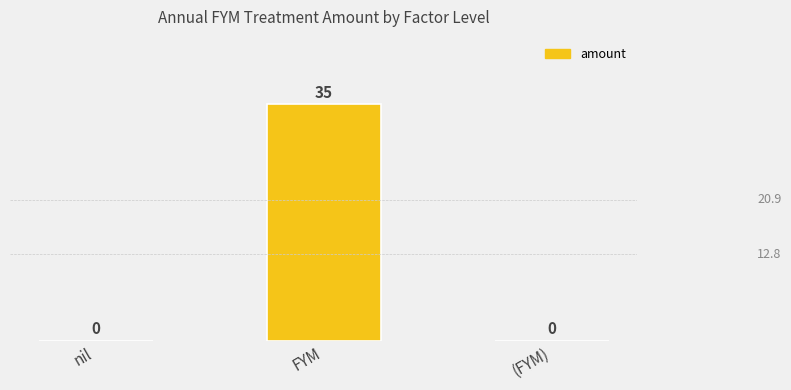

Which label corresponds to the largest value in the chart?

FYM